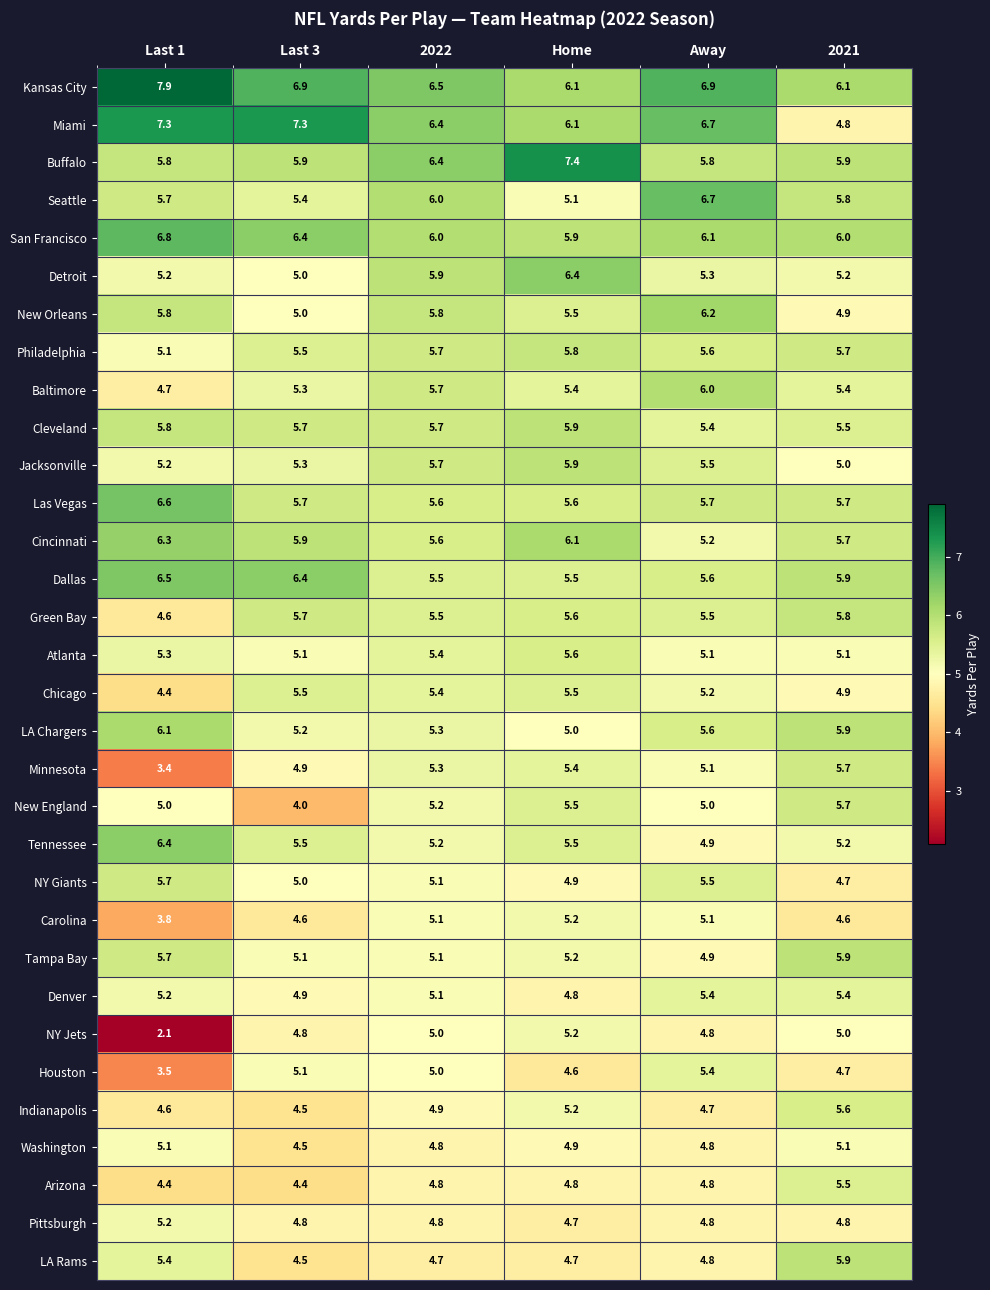

At which category does the chart reach its minimum across all series?

Last 1